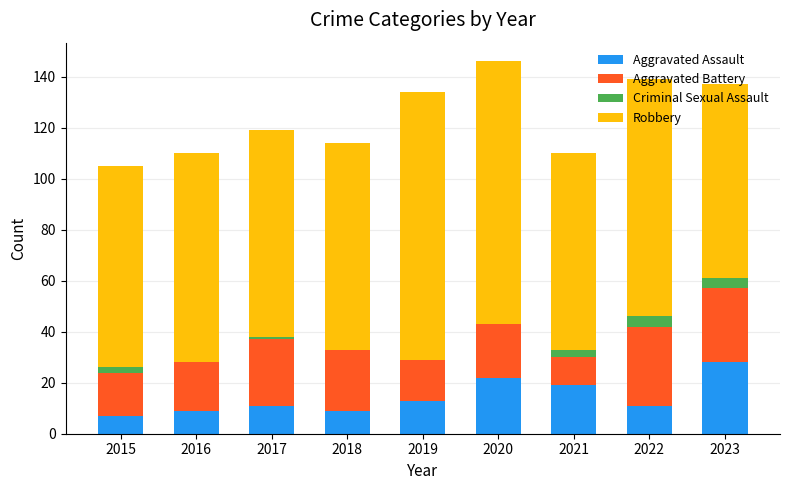

Is it true that Aggravated Assault equals 28 at 2023?

True